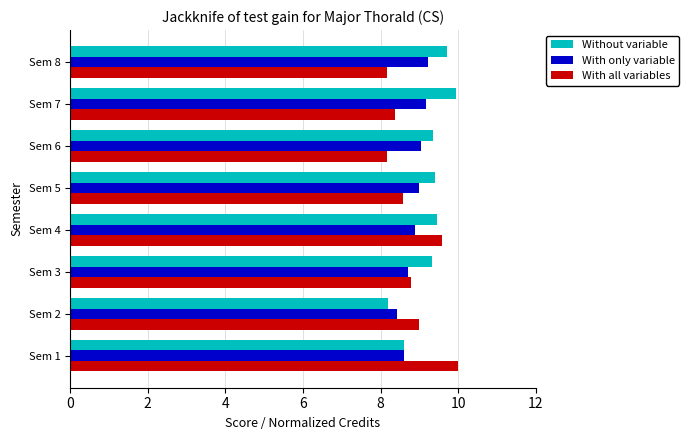

Which series changed the most between Sem 1 and Sem 6?

With all variables